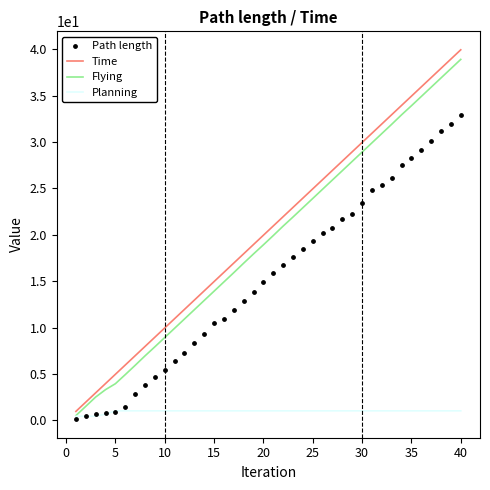

Which series contains the lowest Y value?

Path length